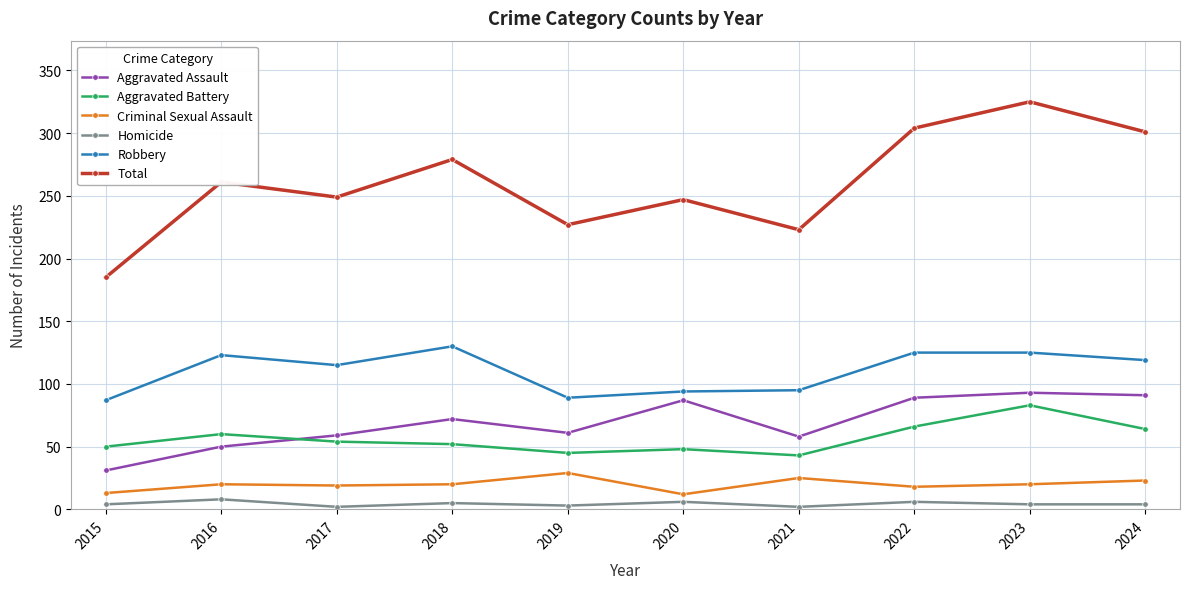

What is the difference between the maximum and second lowest values in the Criminal Sexual Assault series?

16